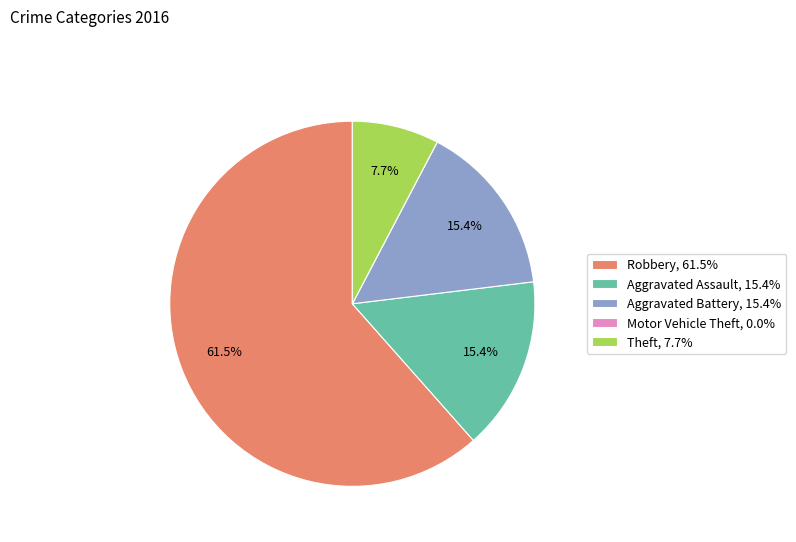

Is it true that Aggravated Battery is 8% of the pie?

False